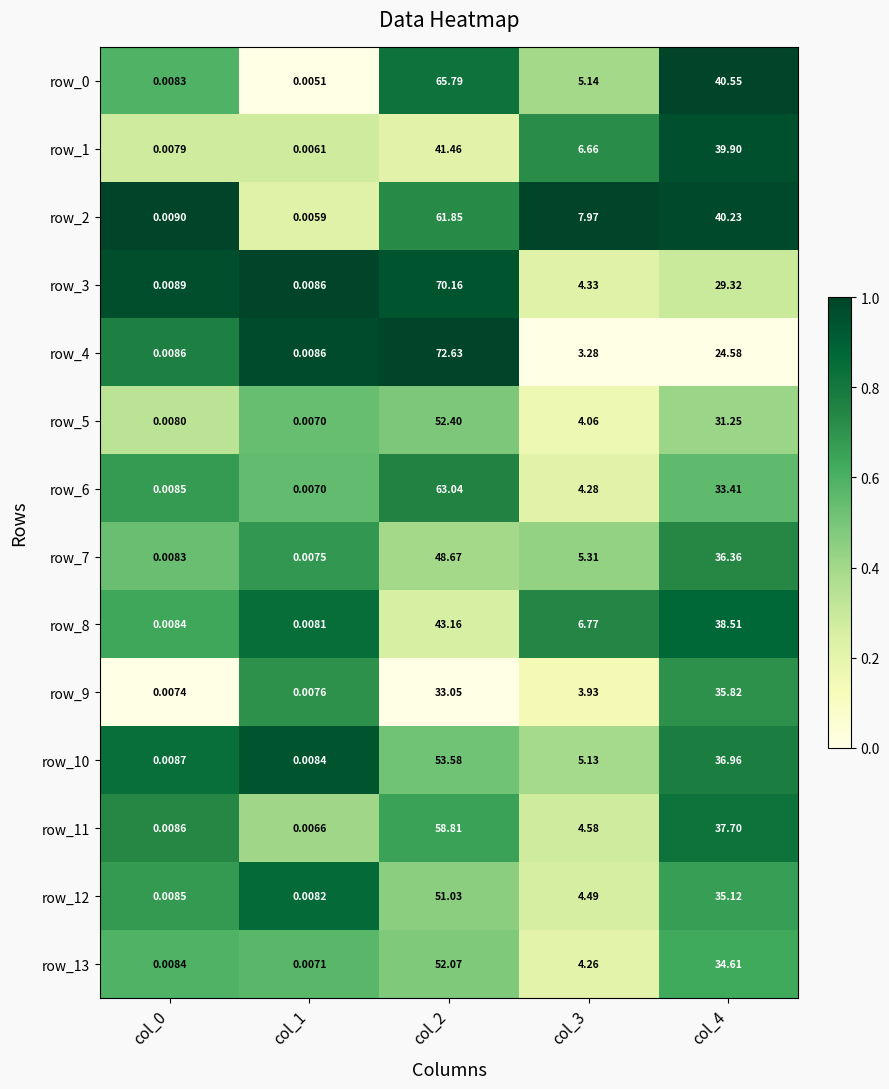

Is the value of row_8 at col_0 greater than the value of row_2 at col_2?

No